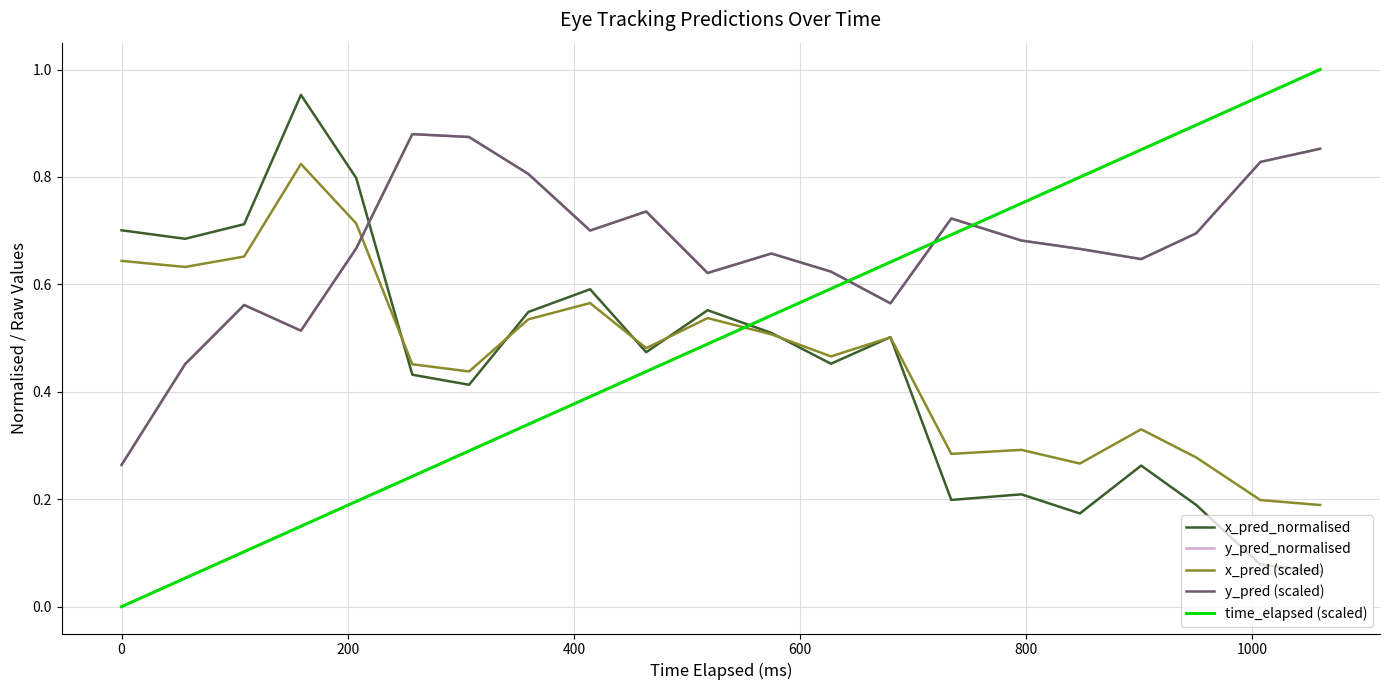

Reading right to left, transcribe all the data shown in this chart.

x_pred_normalised: 0.1	0.1	0.2	0.3	0.2	0.2	0.2	0.5	0.5	0.5	0.6	0.5	0.6	0.5	0.4	0.4	0.8	1.0	0.7	0.7	0.7
y_pred_normalised: 0.9	0.8	0.7	0.6	0.7	0.7	0.7	0.6	0.6	0.7	0.6	0.7	0.7	0.8	0.9	0.9	0.7	0.5	0.6	0.5	0.3
x_pred (scaled): 0.2	0.2	0.3	0.3	0.3	0.3	0.3	0.5	0.5	0.5	0.5	0.5	0.6	0.5	0.4	0.5	0.7	0.8	0.7	0.6	0.6
y_pred (scaled): 0.9	0.8	0.7	0.6	0.7	0.7	0.7	0.6	0.6	0.7	0.6	0.7	0.7	0.8	0.9	0.9	0.7	0.5	0.6	0.5	0.3
time_elapsed (scaled): 1.0	1.0	0.9	0.9	0.8	0.8	0.7	0.6	0.6	0.5	0.5	0.4	0.4	0.3	0.3	0.2	0.2	0.1	0.1	0.1	0.0